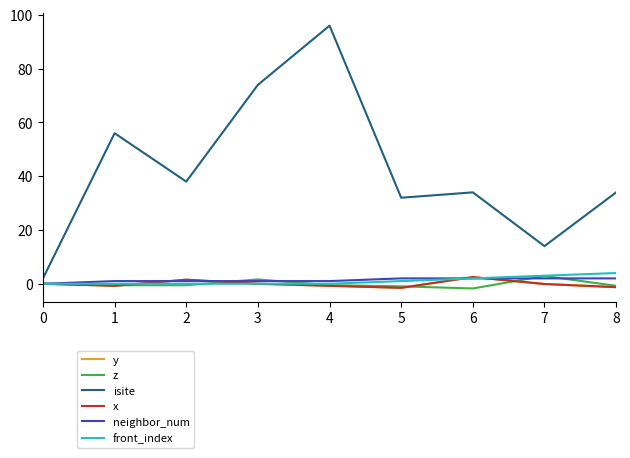

What is the difference between the second highest and second lowest values in the z series?

2.6